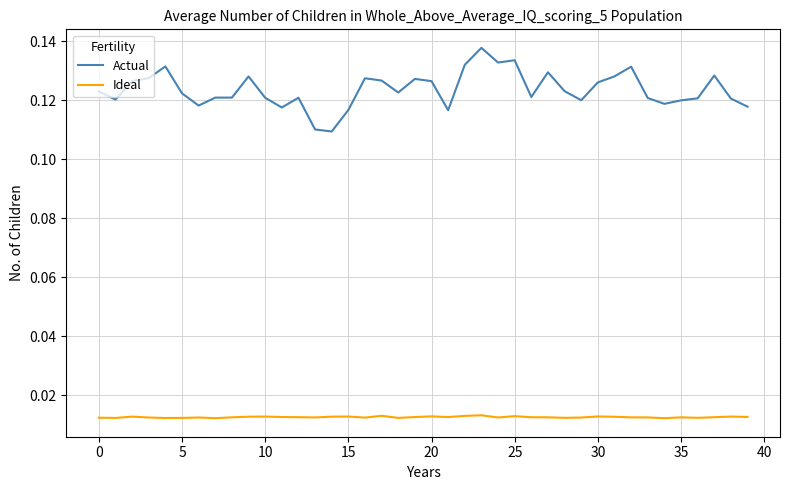

Rank the series by their maximum value, from highest to lowest.

Actual, Ideal